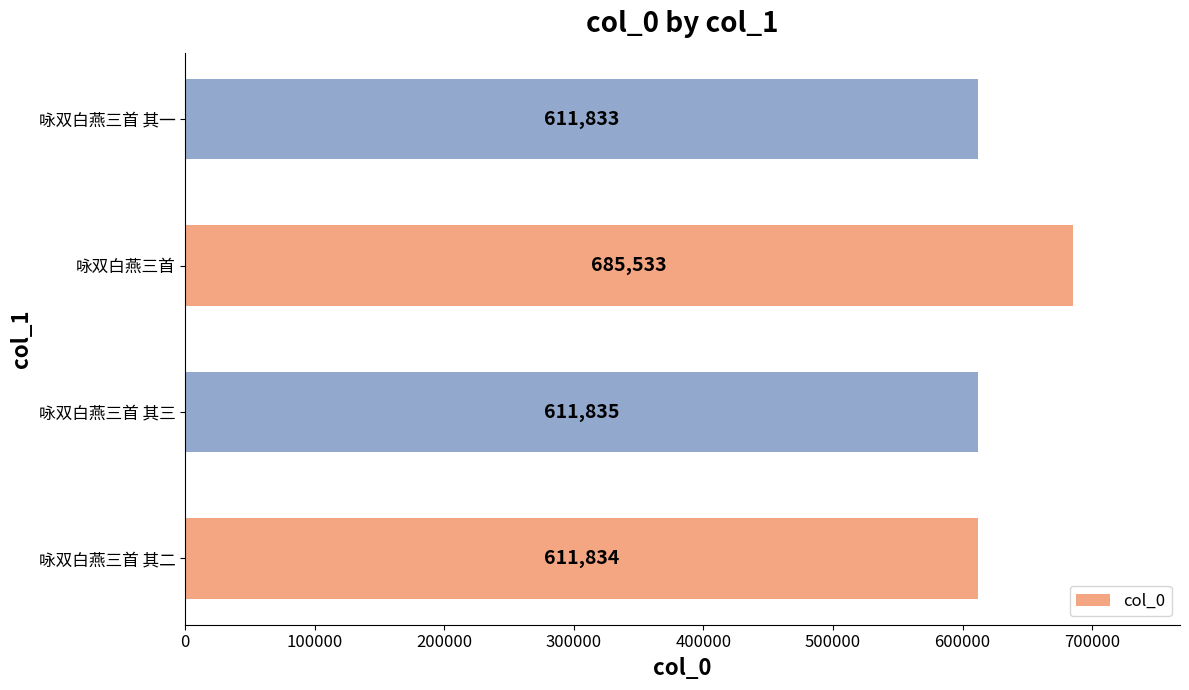

The chart shows a value of 269336 at 咏双白燕三首 其三. True or false?

False